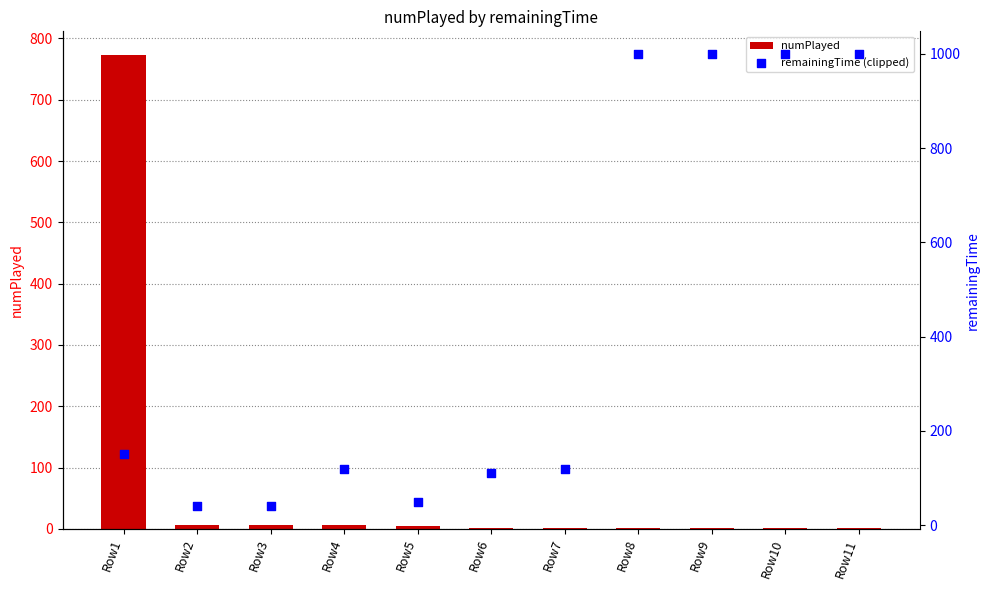

Which series contains the highest Y value?

remainingTime (clipped)